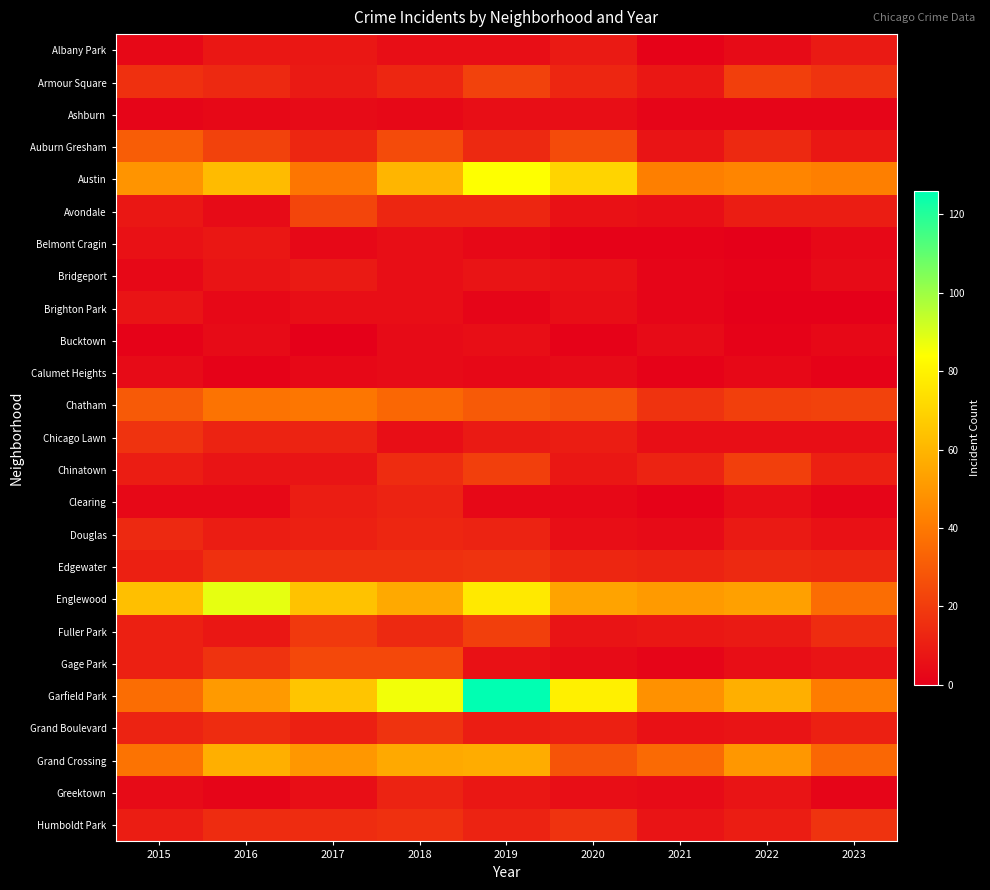

Reading left to right, transcribe all the data shown in this chart.

Albany Park: 2015=3	2016=8	2017=8	2018=5	2019=5	2020=9	2021=1	2022=4	2023=9
Armour Square: 2015=16	2016=14	2017=9	2018=13	2019=22	2020=13	2021=8	2022=21	2023=17
Ashburn: 2015=2	2016=3	2017=4	2018=3	2019=5	2020=5	2021=2	2022=2	2023=2
Auburn Gresham: 2015=31	2016=22	2017=13	2018=25	2019=14	2020=25	2021=7	2022=14	2023=8
Austin: 2015=49	2016=62	2017=39	2018=60	2019=84	2020=70	2021=42	2022=44	2023=42
Avondale: 2015=8	2016=4	2017=23	2018=13	2019=13	2020=6	2021=5	2022=10	2023=10
Belmont Cragin: 2015=6	2016=8	2017=3	2018=5	2019=3	2020=1	2021=1	2022=0	2023=3
Bridgeport: 2015=3	2016=7	2017=9	2018=5	2019=7	2020=6	2021=2	2022=1	2023=4
Brighton Park: 2015=7	2016=3	2017=5	2018=5	2019=2	2020=5	2021=2	2022=0	2023=0
Bucktown: 2015=1	2016=4	2017=0	2018=4	2019=5	2020=1	2021=4	2022=1	2023=3
Calumet Heights: 2015=4	2016=1	2017=3	2018=4	2019=3	2020=4	2021=1	2022=3	2023=1
Chatham: 2015=30	2016=38	2017=39	2018=34	2019=30	2020=27	2021=17	2022=21	2023=22
Chicago Lawn: 2015=17	2016=12	2017=12	2018=5	2019=9	2020=10	2021=5	2022=5	2023=5
Chinatown: 2015=10	2016=7	2017=7	2018=15	2019=21	2020=8	2021=12	2022=21	2023=11
Clearing: 2015=3	2016=3	2017=10	2018=12	2019=3	2020=3	2021=1	2022=5	2023=2
Douglas: 2015=14	2016=10	2017=11	2018=13	2019=12	2020=5	2021=4	2022=9	2023=6
Edgewater: 2015=11	2016=16	2017=16	2018=16	2019=17	2020=13	2021=12	2022=14	2023=13
Englewood: 2015=63	2016=88	2017=64	2018=56	2019=77	2020=54	2021=51	2022=53	2023=36
Fuller Park: 2015=11	2016=8	2017=19	2018=14	2019=21	2020=7	2021=8	2022=9	2023=15
Gage Park: 2015=11	2016=17	2017=24	2018=24	2019=6	2020=4	2021=2	2022=5	2023=7
Garfield Park: 2015=36	2016=51	2017=65	2018=86	2019=126	2020=79	2021=48	2022=58	2023=41
Grand Boulevard: 2015=12	2016=15	2017=11	2018=17	2019=10	2020=11	2021=6	2022=7	2023=11
Grand Crossing: 2015=38	2016=58	2017=50	2018=56	2019=57	2020=28	2021=35	2022=50	2023=34
Greektown: 2015=4	2016=2	2017=5	2018=12	2019=8	2020=5	2021=4	2022=7	2023=2
Humboldt Park: 2015=10	2016=15	2017=15	2018=16	2019=12	2020=17	2021=7	2022=10	2023=17